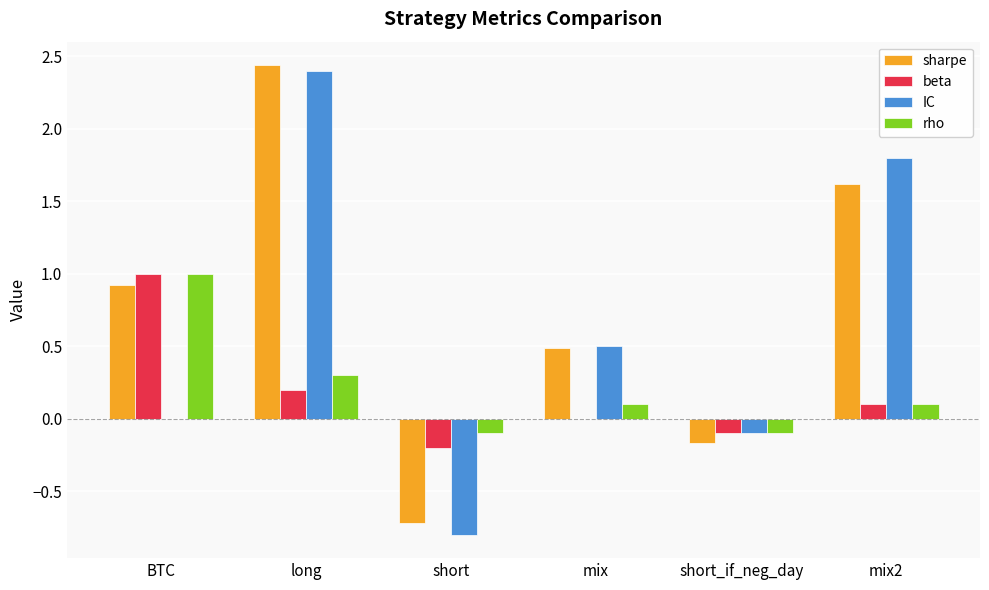

What is the sum of all sharpe values?

4.6